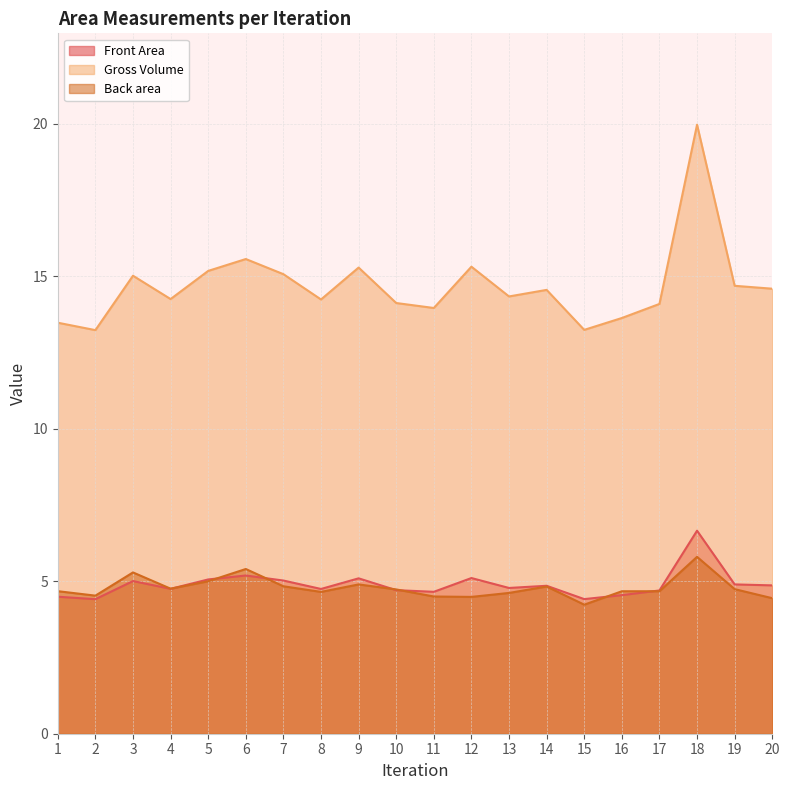

True or false: Front Area has more than 2 interior local peaks.

True